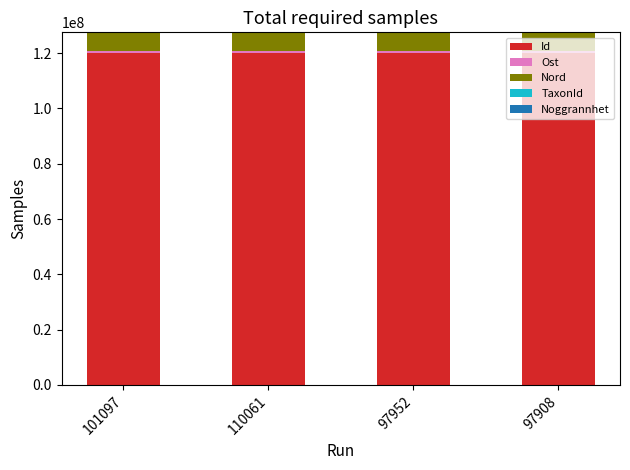

How many series are shown in this chart?

5